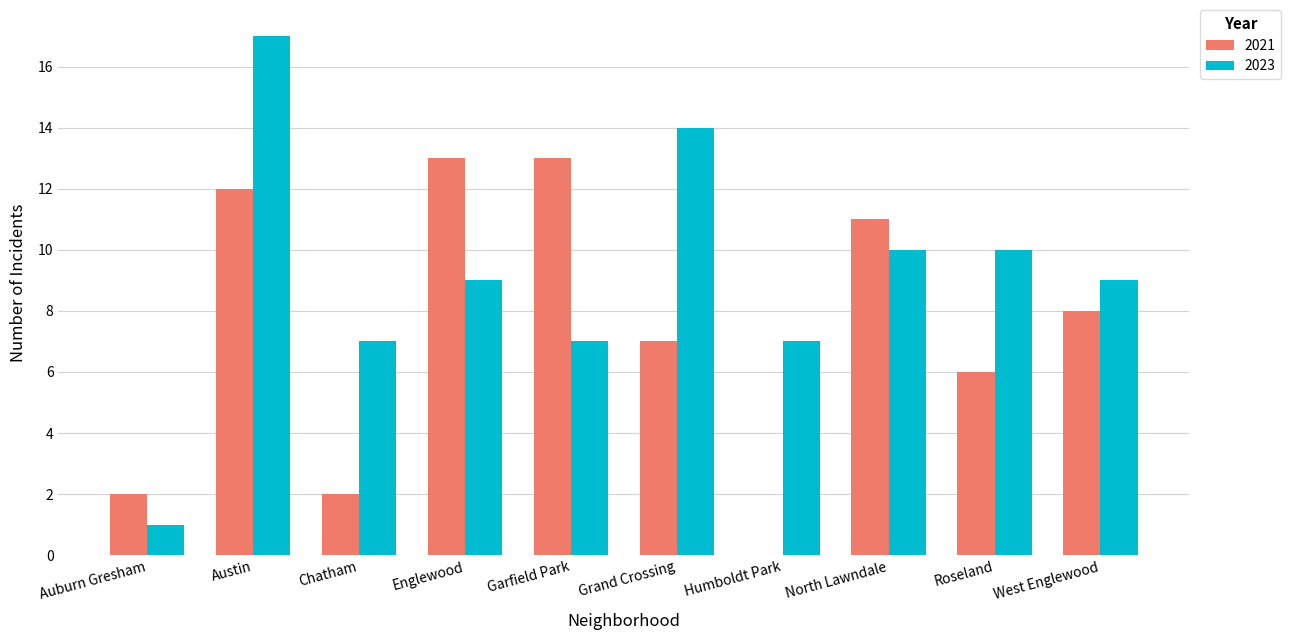

Is it true that 2023 equals 7 at Humboldt Park?

True